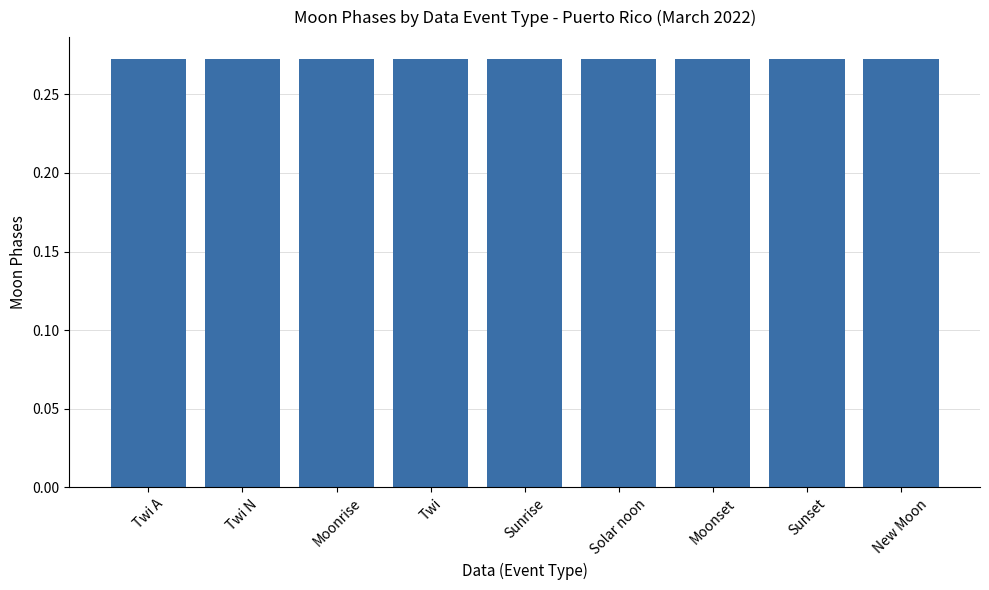

At which category does the chart reach its minimum across all series?

Twi A